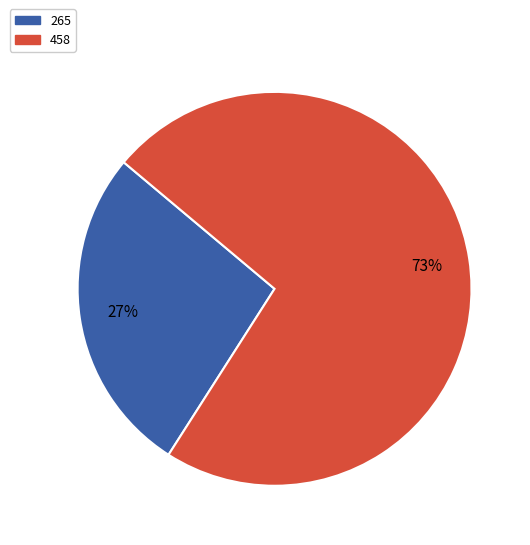

Count the number of slices in the pie.

2